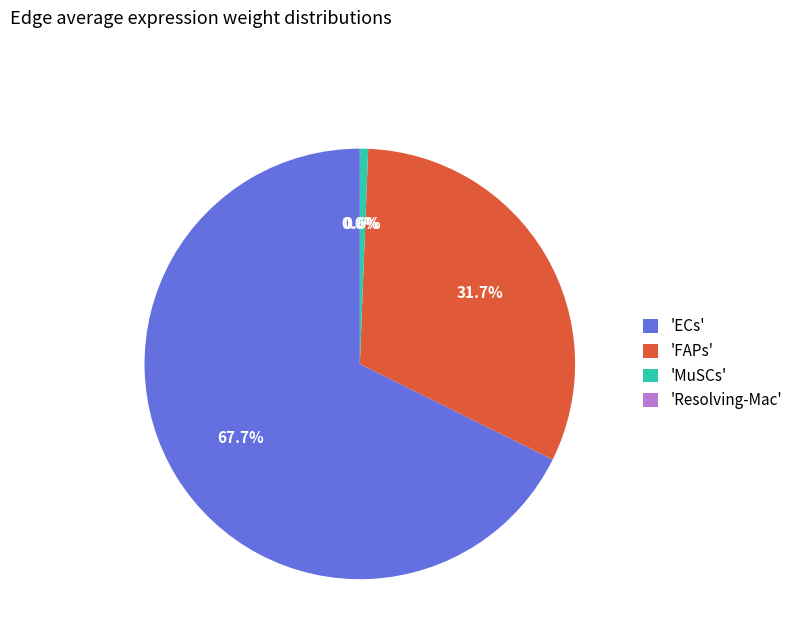

Which slice is the largest?

'ECs'